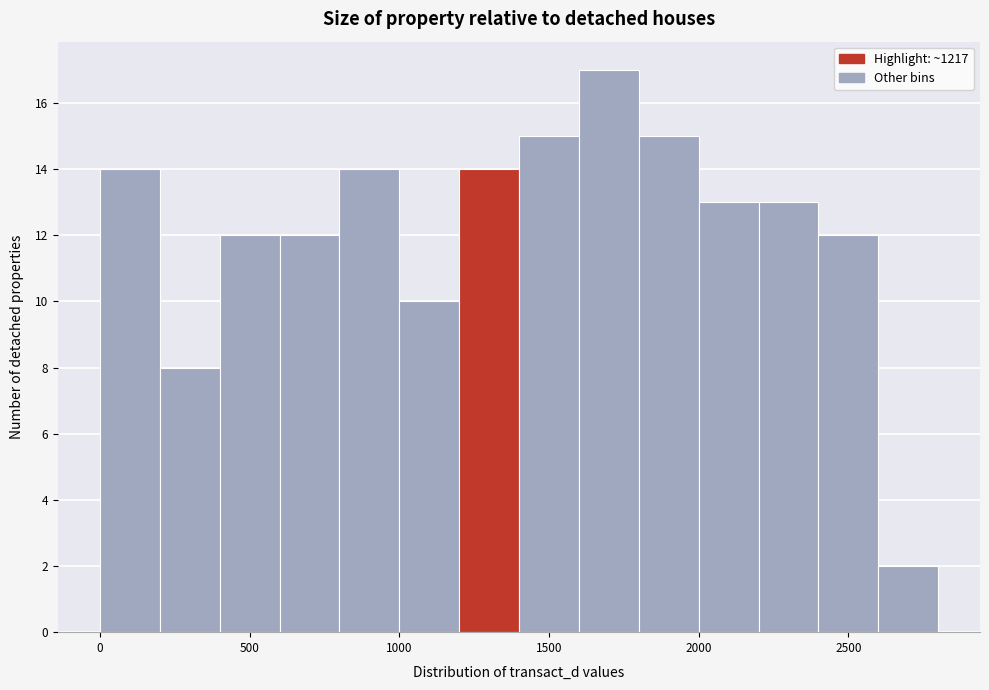

Reading left to right, transcribe this chart: for each bar, give the range it covers on the x-axis and its height. The values are not printed on the chart, so give them approximately, as read against the axis.

0 to 200: 14
200 to 400: 8
400 to 600: 12
600 to 800: 12
800 to 1000: 14
1000 to 1200: 10
1200 to 1400: 14
1400 to 1600: 15
1600 to 1800: 17
1800 to 2000: 15
2000 to 2200: 13
2200 to 2400: 13
2400 to 2600: 12
2600 to 2800: 2